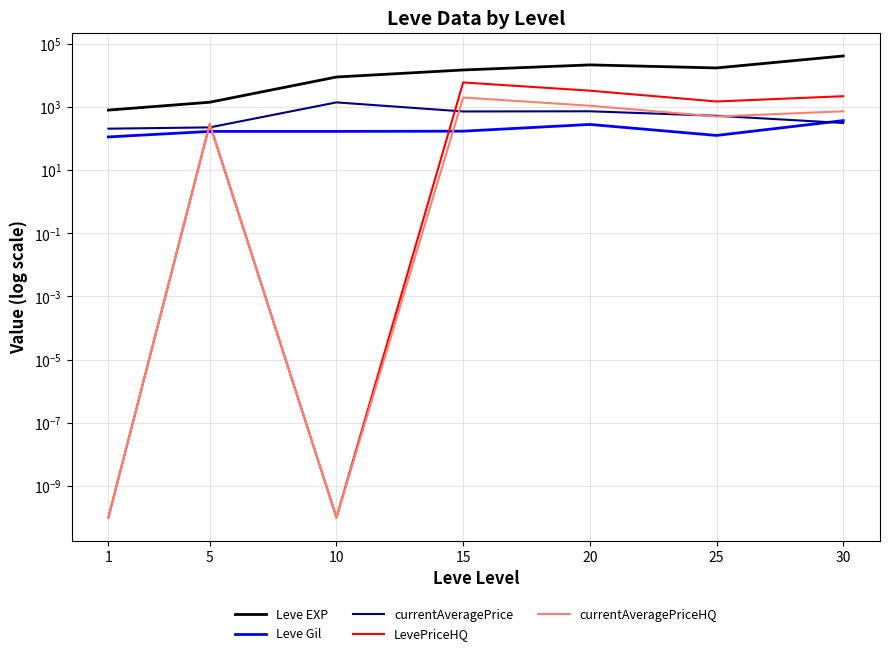

True or false: Leve EXP and currentAveragePriceHQ cross at least once.

False